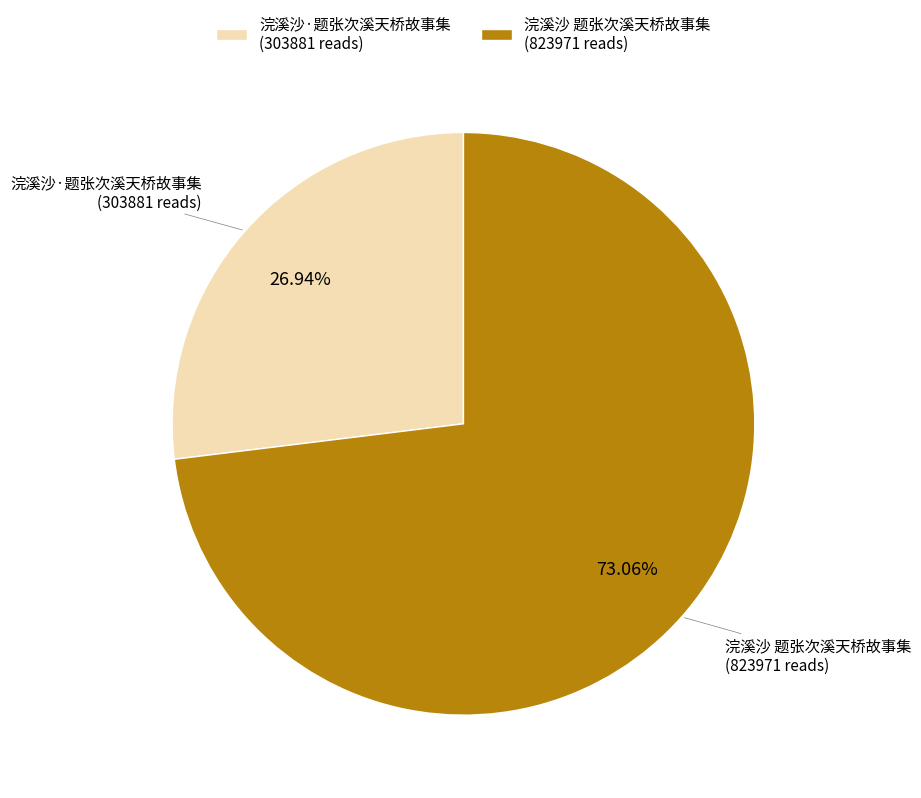

To the nearest percent, what is the difference between the 浣溪沙 题张次溪天桥故事集 and 浣溪沙·题张次溪天桥故事集 slice percentages?

46%